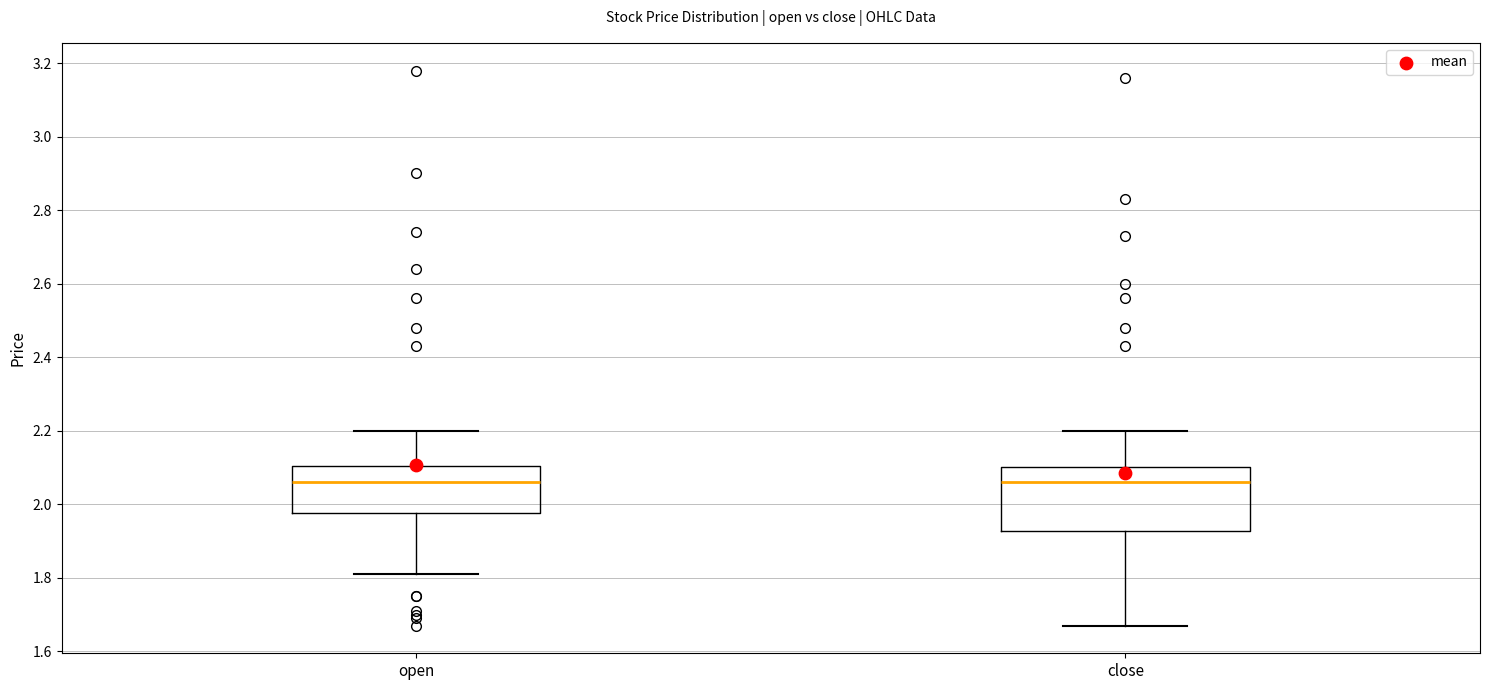

Reading left to right, read every box against the y-axis: the position of its median line, the range the box covers, and the ends of its whiskers. The values are not printed on the chart, so give them approximately, as read against the axis.

open: median 2.06, box 1.98 to 2.10, whiskers 1.82 to 2.20
close: median 2.06, box 1.92 to 2.10, whiskers 1.68 to 2.20